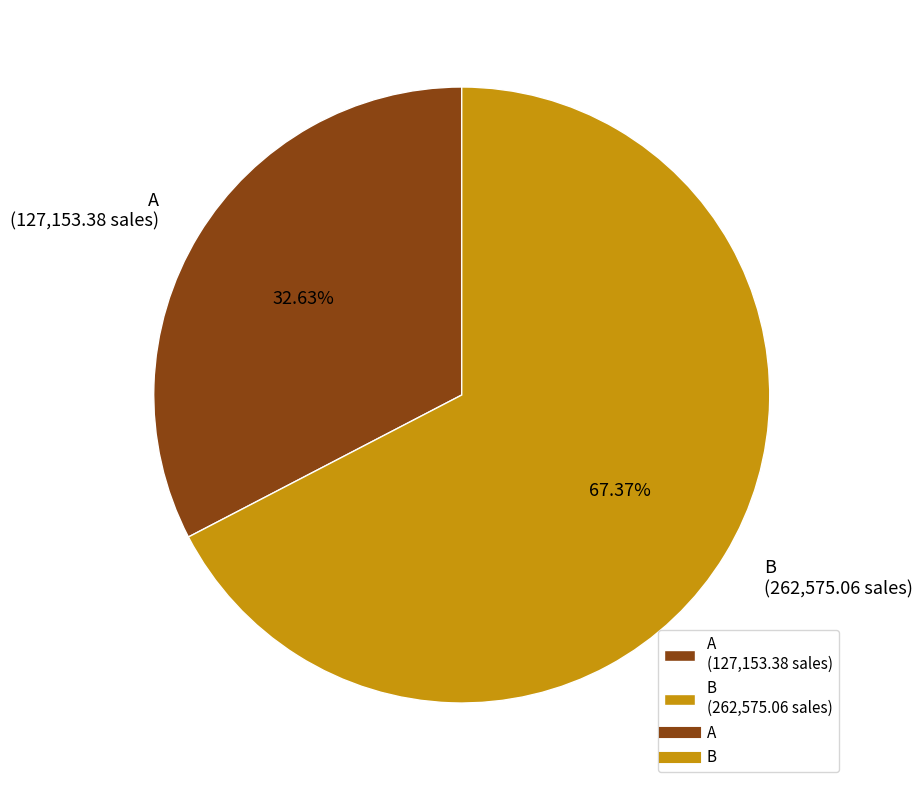

To the nearest percent, what percentage of the pie is A?

33%